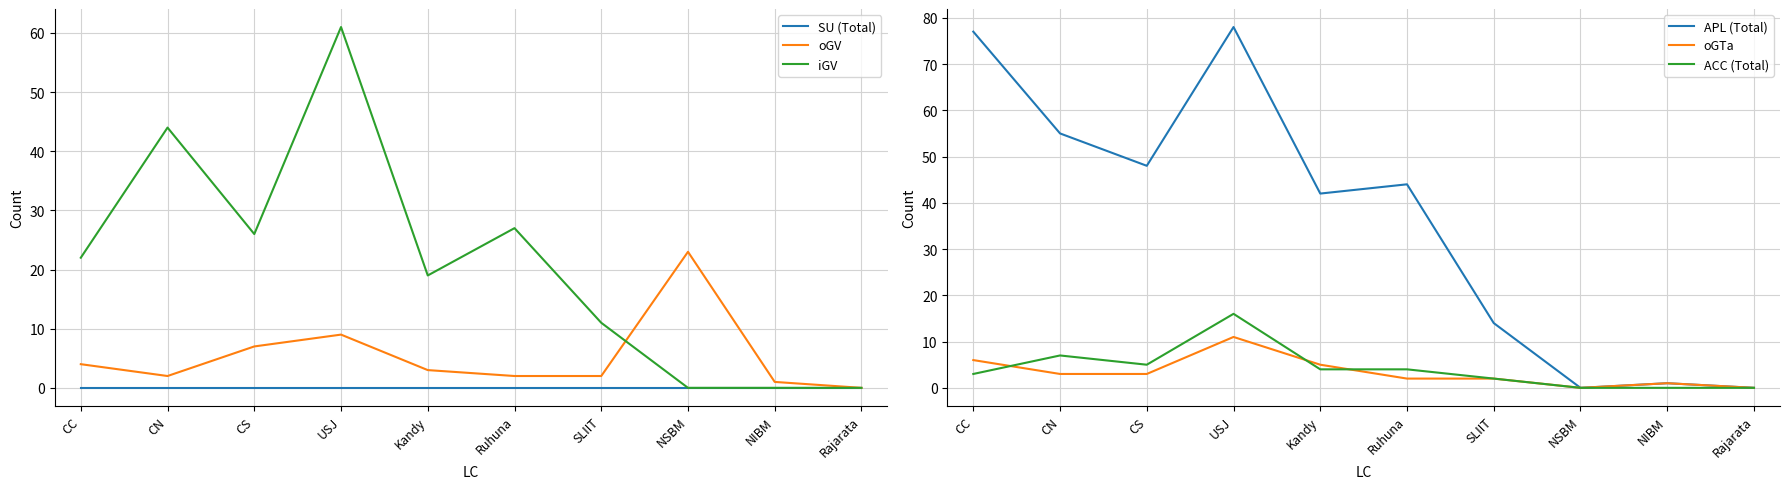

What is the total value across all series at CN?

111